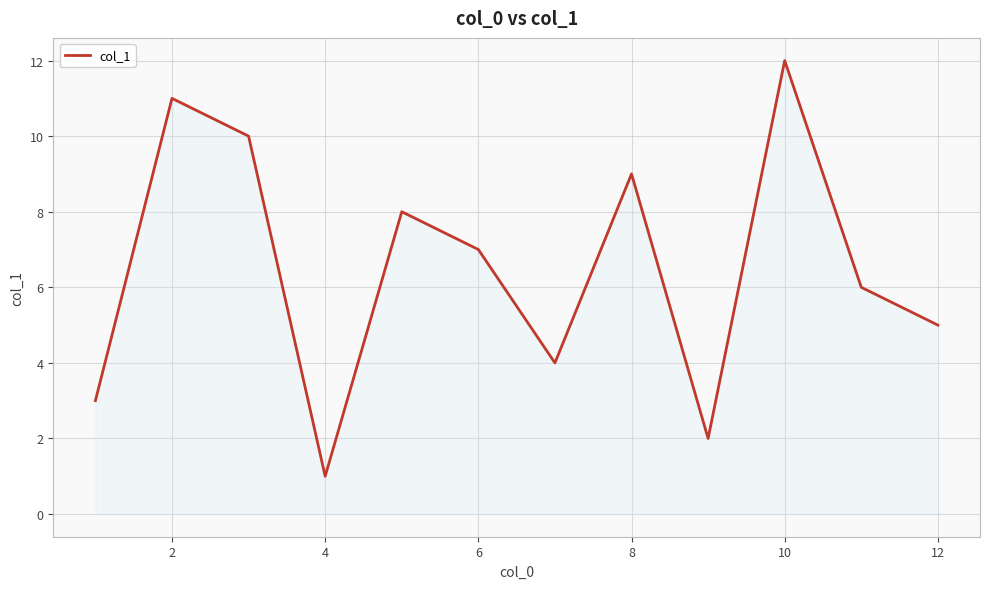

What is the sum of all values?

78